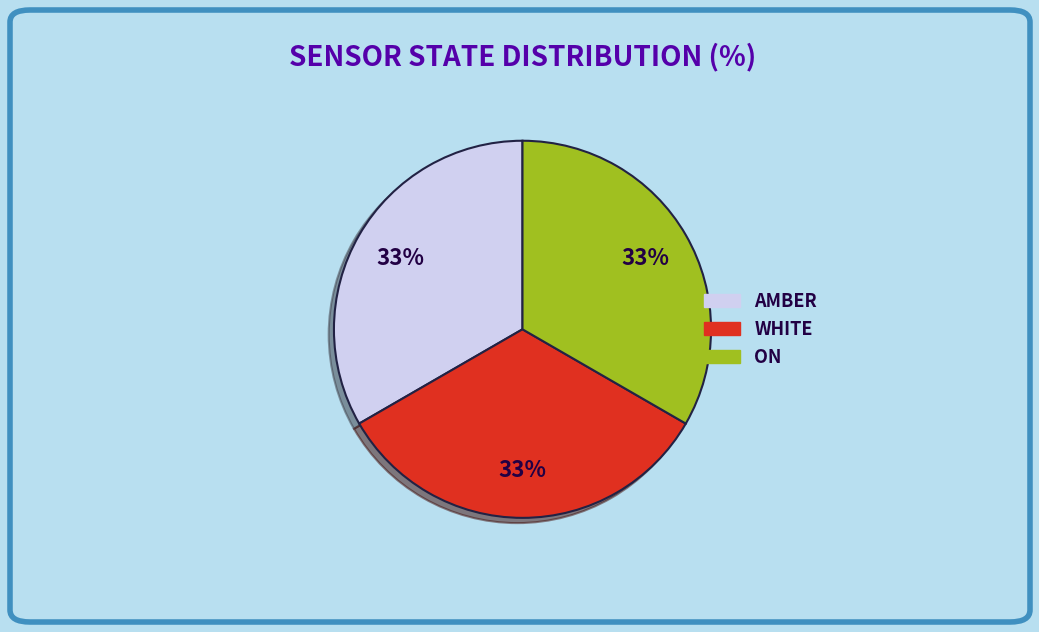

To the nearest percent, what is the average slice percentage?

33%